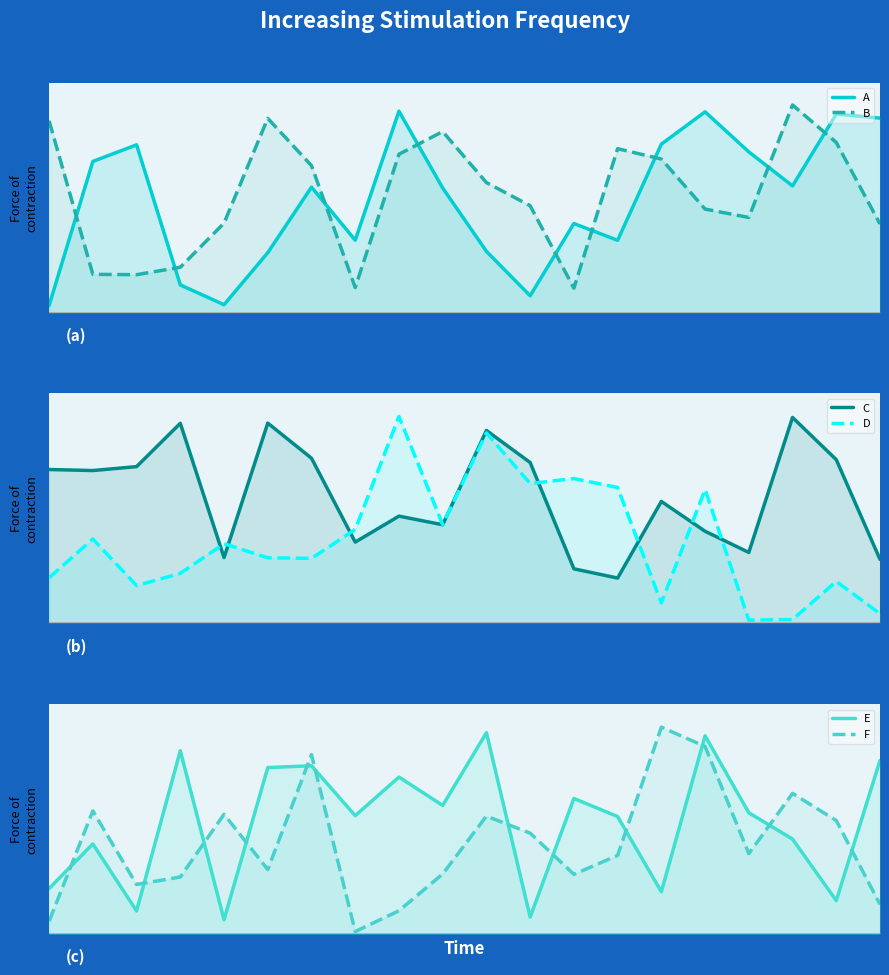

What is the approximate value of B at 0?

91.7